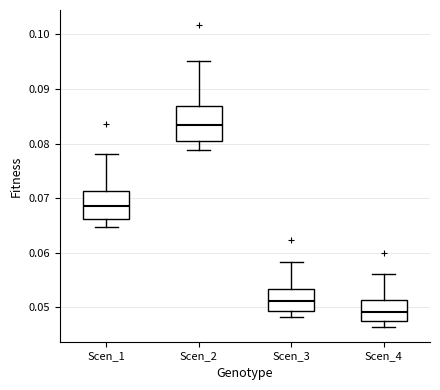

Reading left to right, transcribe this box plot: for each box, give where its median line is, the range the box spans, and where its two whiskers end, as read against the y-axis. The values are not printed on the chart, so give them approximately, as read against the axis.

Scen_1: median 0.069, box 0.066 to 0.071, whiskers 0.065 to 0.078
Scen_2: median 0.083, box 0.080 to 0.087, whiskers 0.079 to 0.095
Scen_3: median 0.051, box 0.049 to 0.053, whiskers 0.048 to 0.058
Scen_4: median 0.049, box 0.048 to 0.051, whiskers 0.046 to 0.056